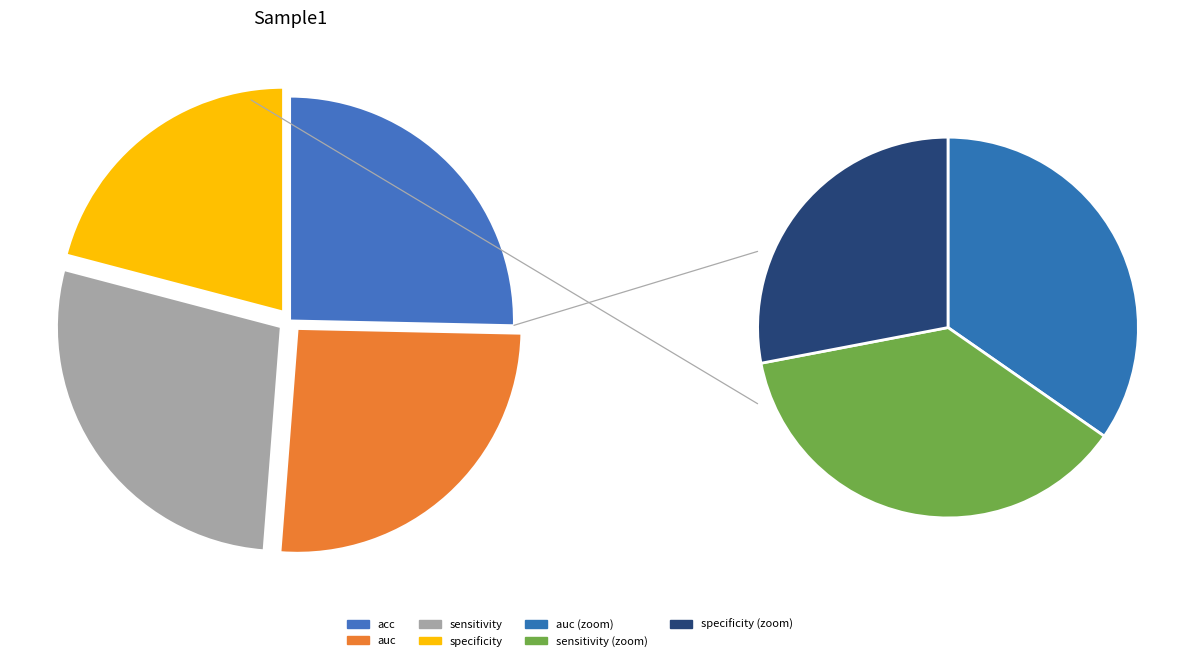

What percentage is NOT represented by specificity?

79.1%